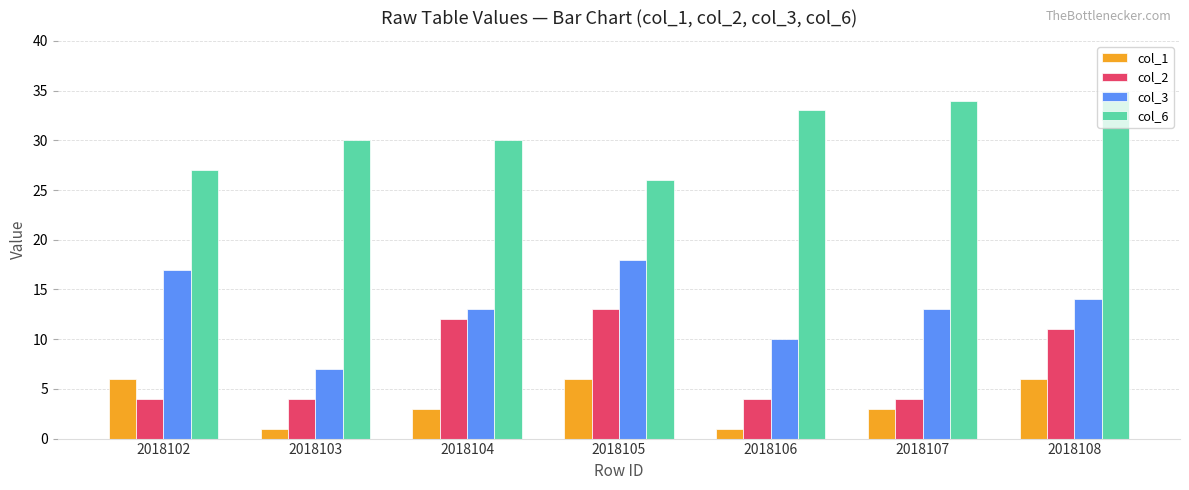

What is the difference between the second highest and second lowest values in the col_1 series?

5